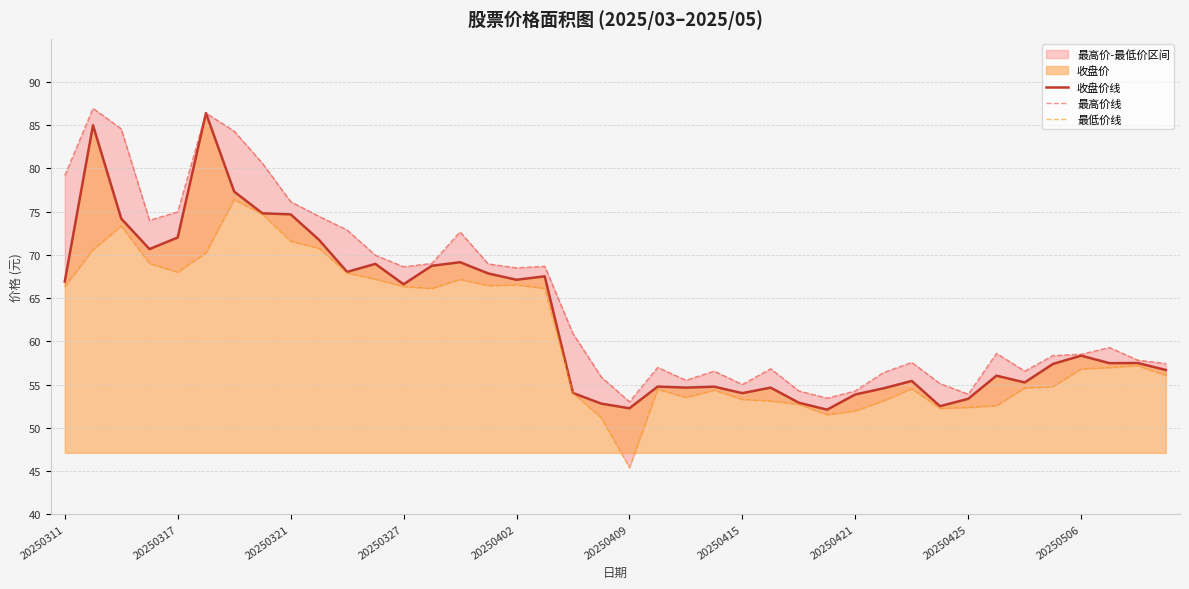

List the series in order of their peak value, lowest first.

最低价线, 收盘价线, 最高价线